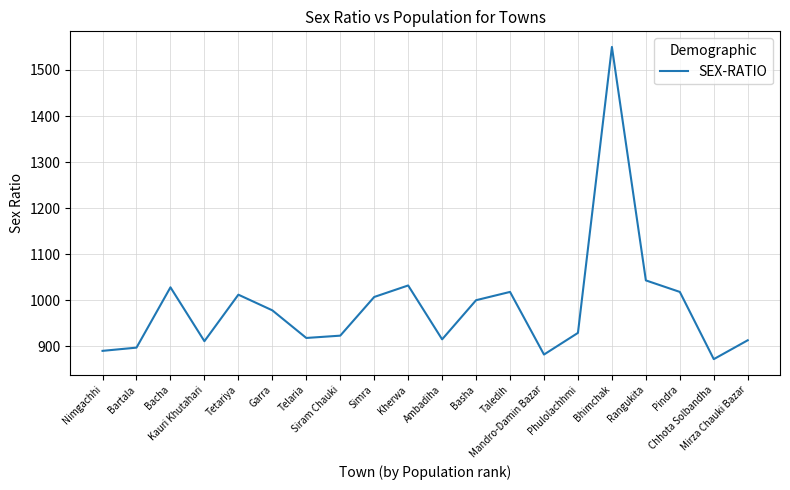

What is the smallest value displayed?

872